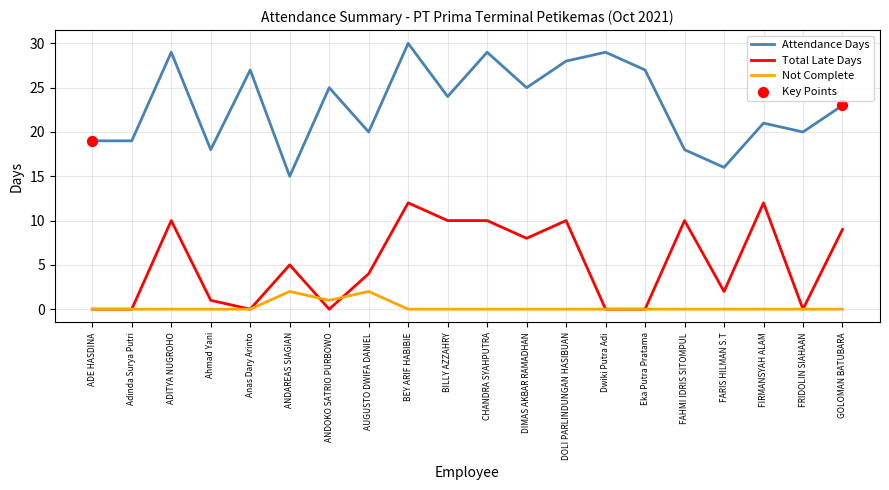

Which series changed the most between AUGUSTO DWIFA DANIEL and FAHMI IDRIS SITOMPUL?

Total Late Days